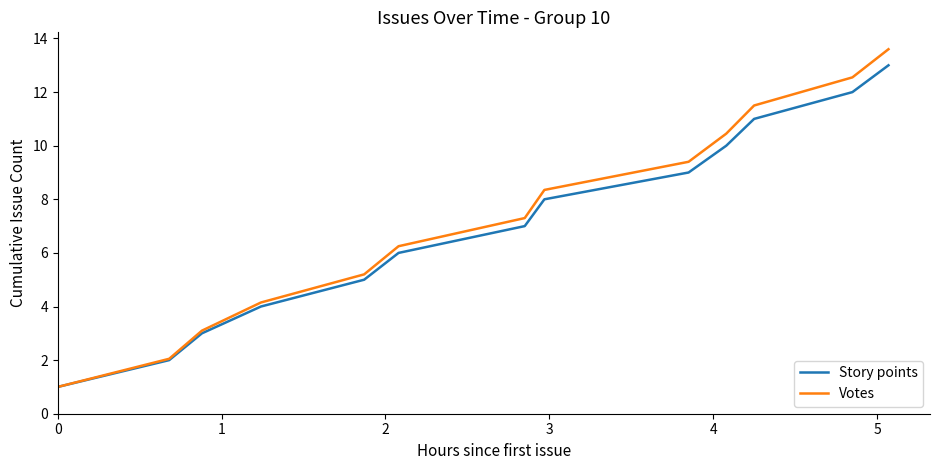

Which series has the widest spread of values?

Votes